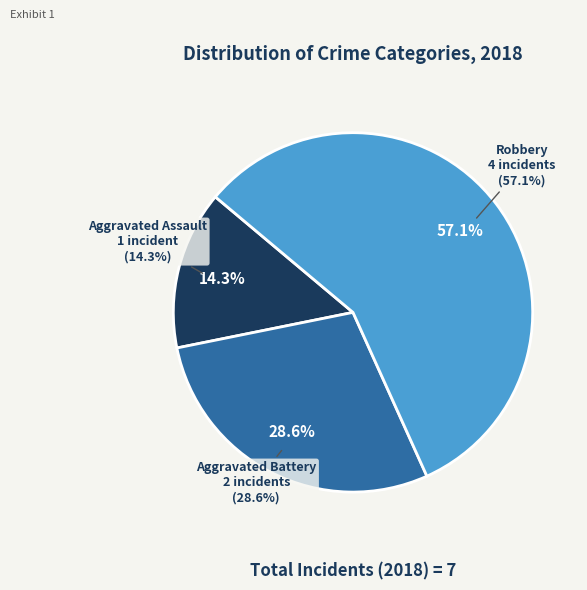

The Aggravated Assault slice represents 27% of the pie. True or false?

False